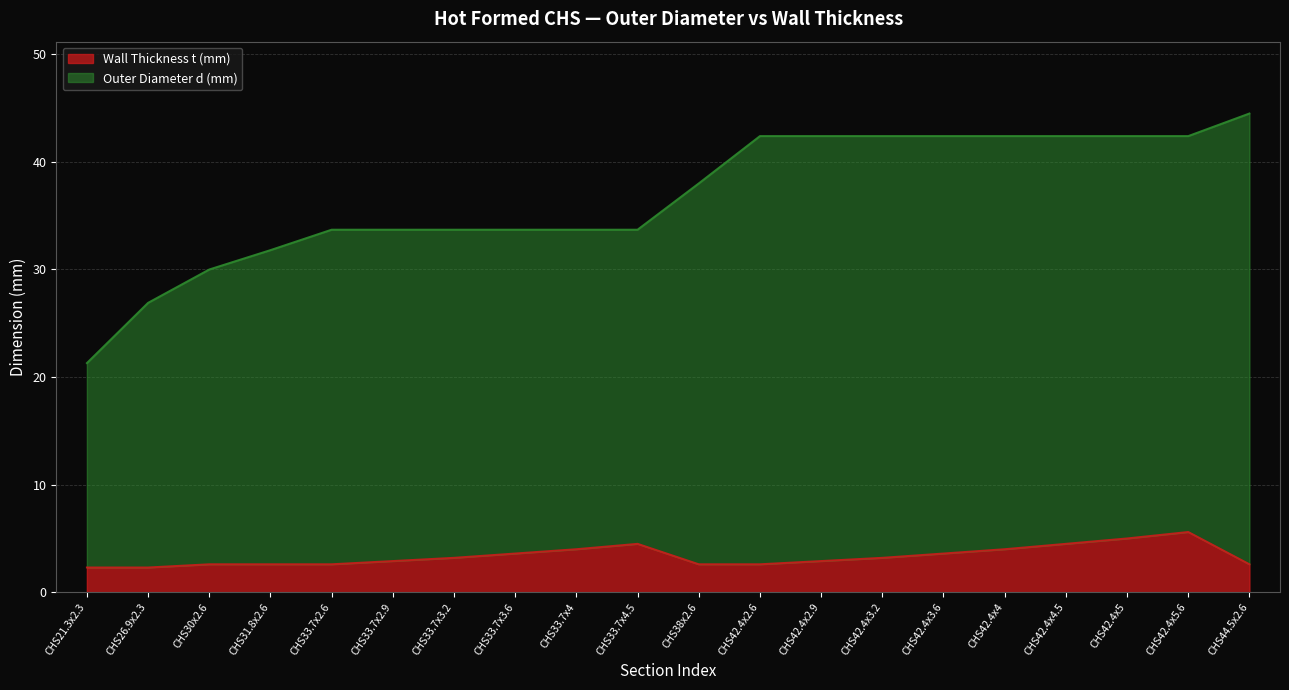

Which label corresponds to the largest value in the chart?

CHS44.5x2.6